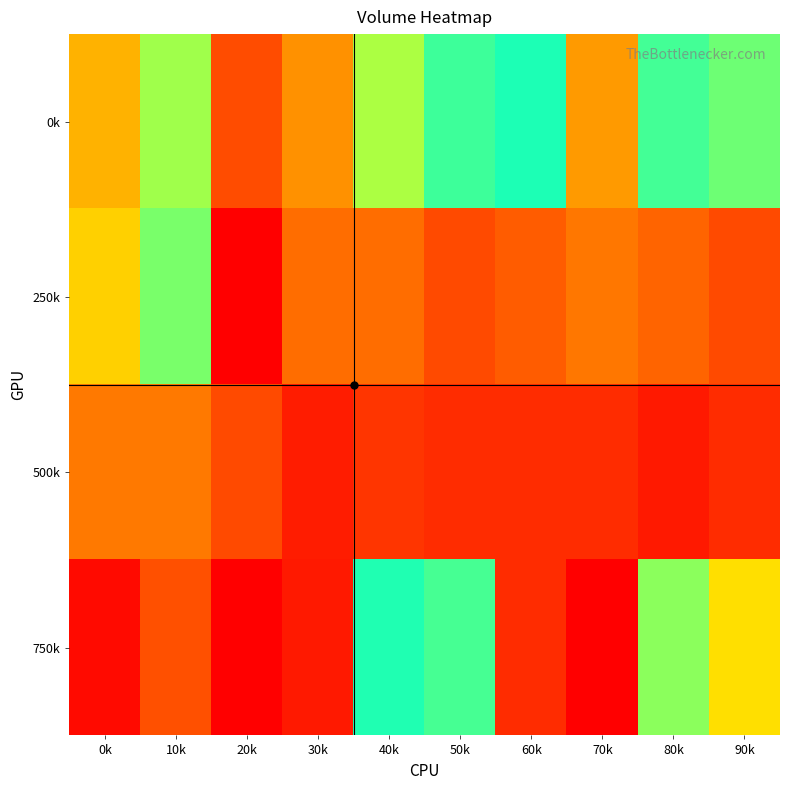

Which series has the largest range (max minus min)?

750k